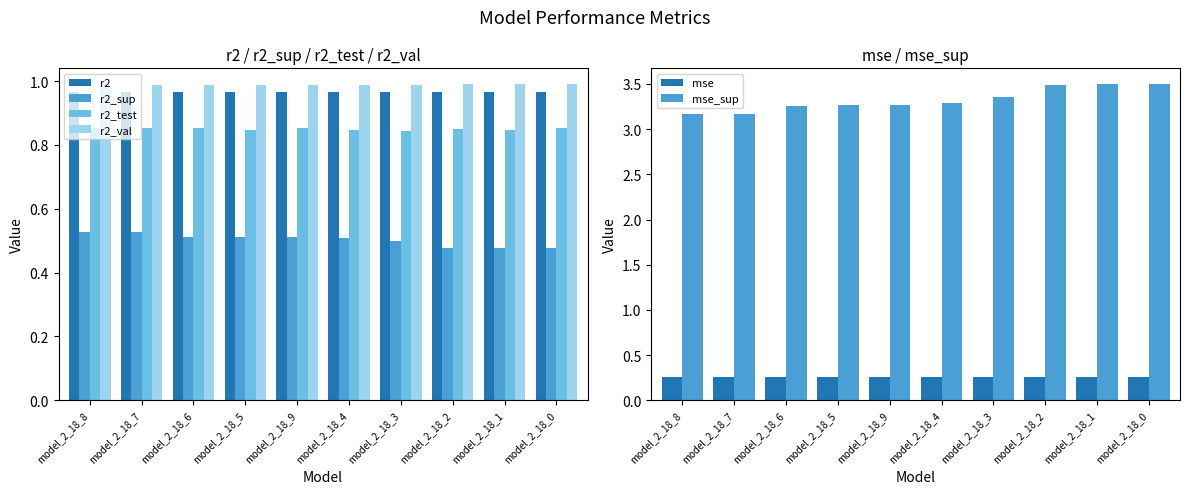

Reading right to left, transcribe all the data shown in this chart.

r2: model_2_18_0=1.0	model_2_18_1=1.0	model_2_18_2=1.0	model_2_18_3=1.0	model_2_18_4=1.0	model_2_18_9=1.0	model_2_18_5=1.0	model_2_18_6=1.0	model_2_18_7=1.0	model_2_18_8=1.0
r2_sup: model_2_18_0=0.5	model_2_18_1=0.5	model_2_18_2=0.5	model_2_18_3=0.5	model_2_18_4=0.5	model_2_18_9=0.5	model_2_18_5=0.5	model_2_18_6=0.5	model_2_18_7=0.5	model_2_18_8=0.5
r2_test: model_2_18_0=0.9	model_2_18_1=0.8	model_2_18_2=0.8	model_2_18_3=0.8	model_2_18_4=0.8	model_2_18_9=0.9	model_2_18_5=0.8	model_2_18_6=0.9	model_2_18_7=0.9	model_2_18_8=0.9
r2_val: model_2_18_0=1.0	model_2_18_1=1.0	model_2_18_2=1.0	model_2_18_3=1.0	model_2_18_4=1.0	model_2_18_9=1.0	model_2_18_5=1.0	model_2_18_6=1.0	model_2_18_7=1.0	model_2_18_8=1.0
mse: model_2_18_0=0.3	model_2_18_1=0.3	model_2_18_2=0.3	model_2_18_3=0.3	model_2_18_4=0.3	model_2_18_9=0.3	model_2_18_5=0.3	model_2_18_6=0.3	model_2_18_7=0.3	model_2_18_8=0.3
mse_sup: model_2_18_0=3.5	model_2_18_1=3.5	model_2_18_2=3.5	model_2_18_3=3.4	model_2_18_4=3.3	model_2_18_9=3.3	model_2_18_5=3.3	model_2_18_6=3.3	model_2_18_7=3.2	model_2_18_8=3.2